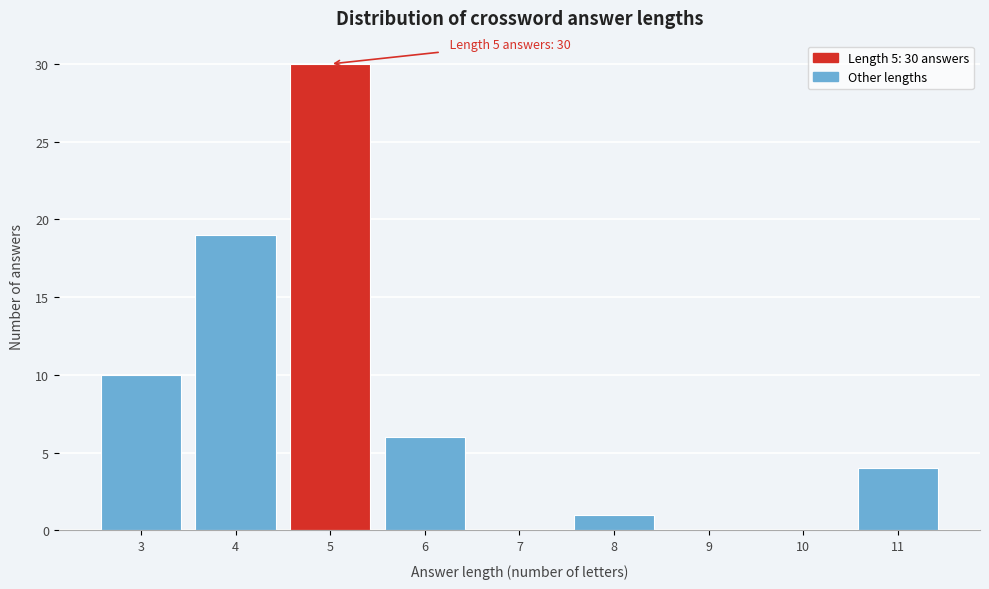

Which range on the x-axis has the tallest bar?

4.5 to 5.5